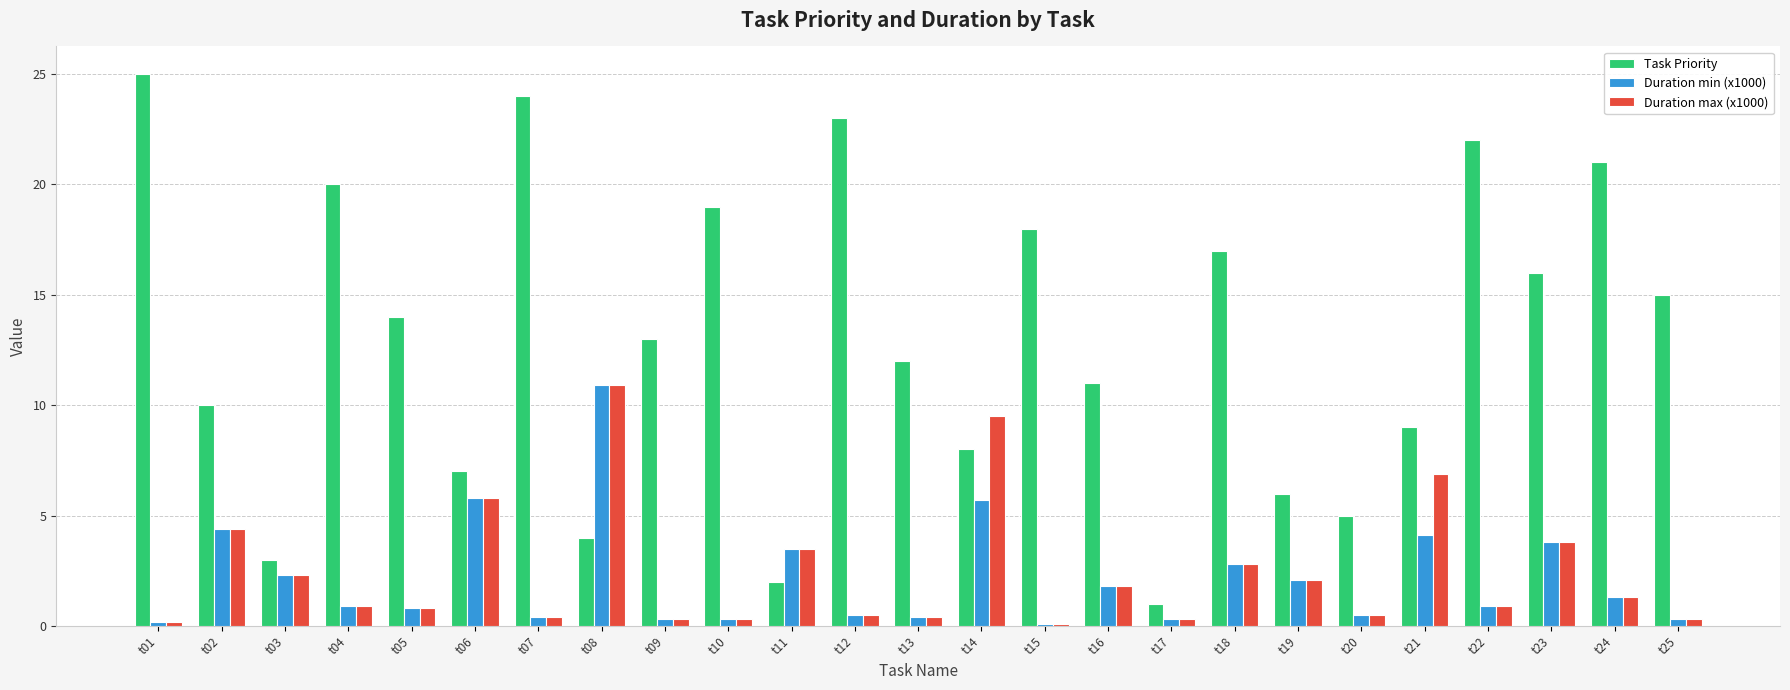

The Task Priority series shows 17.0 at t18. True or false?

True